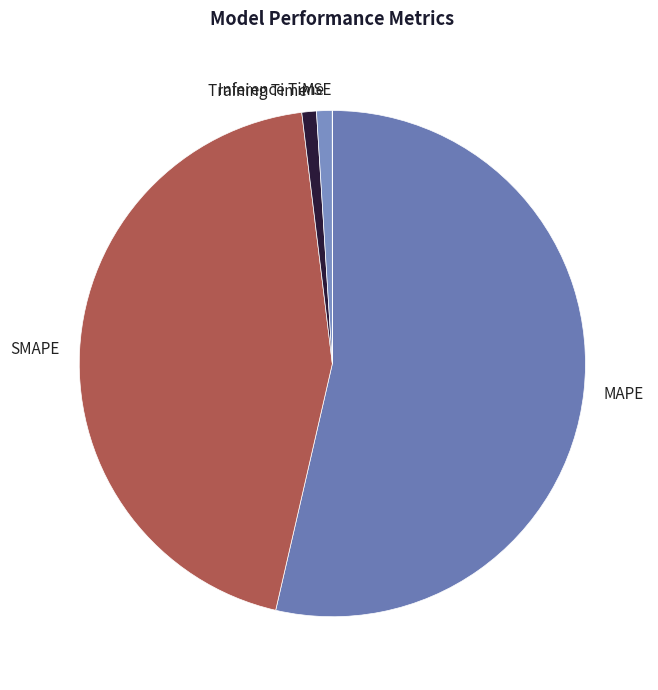

Combined, do SMAPE and Inference Time account for over 50%?

No